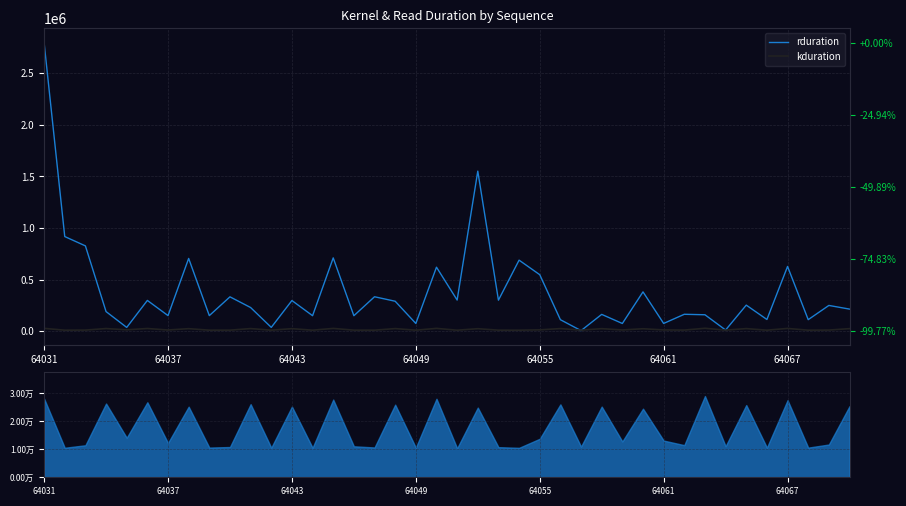

Is the value of rduration at 35 greater than the value of kduration at 17?

Yes